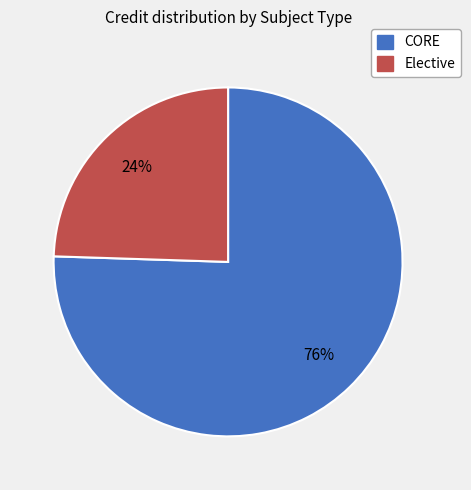

Is there a majority slice in this chart?

Yes